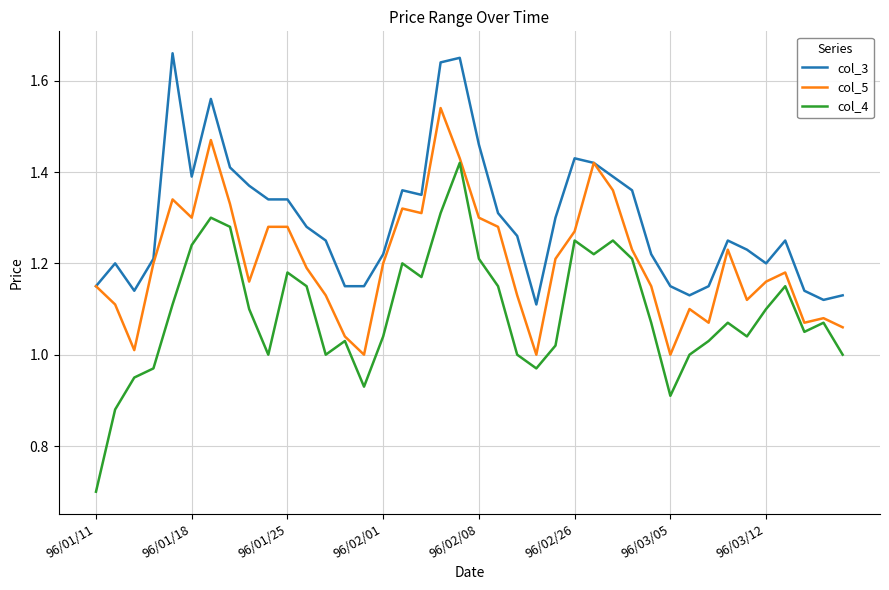

What are all the series names shown in the legend?

col_3, col_5, col_4